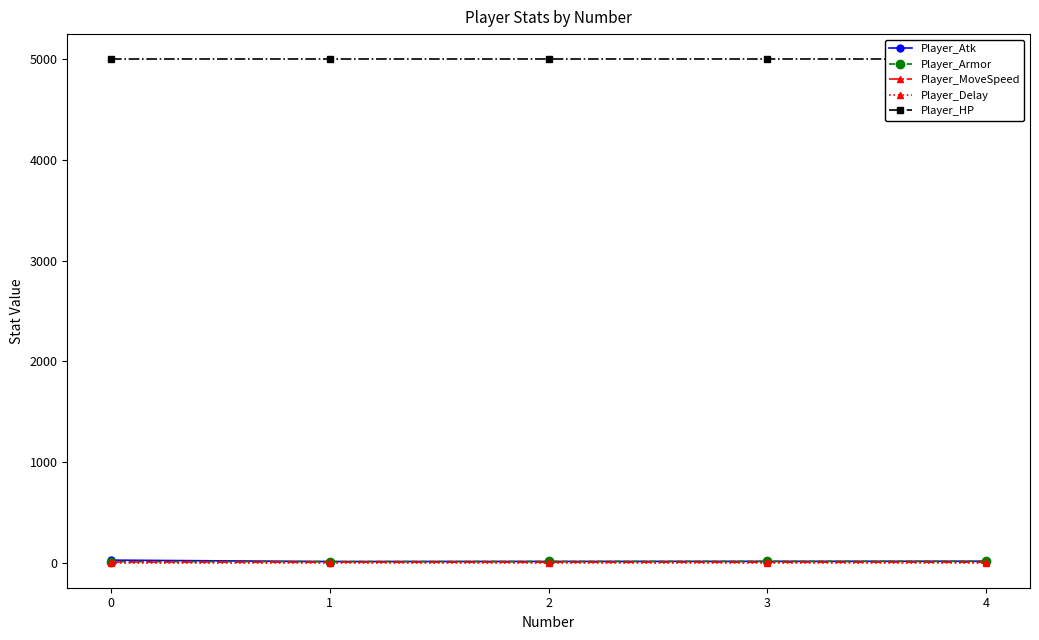

True or false: Player_MoveSpeed and Player_HP cross at least once.

False